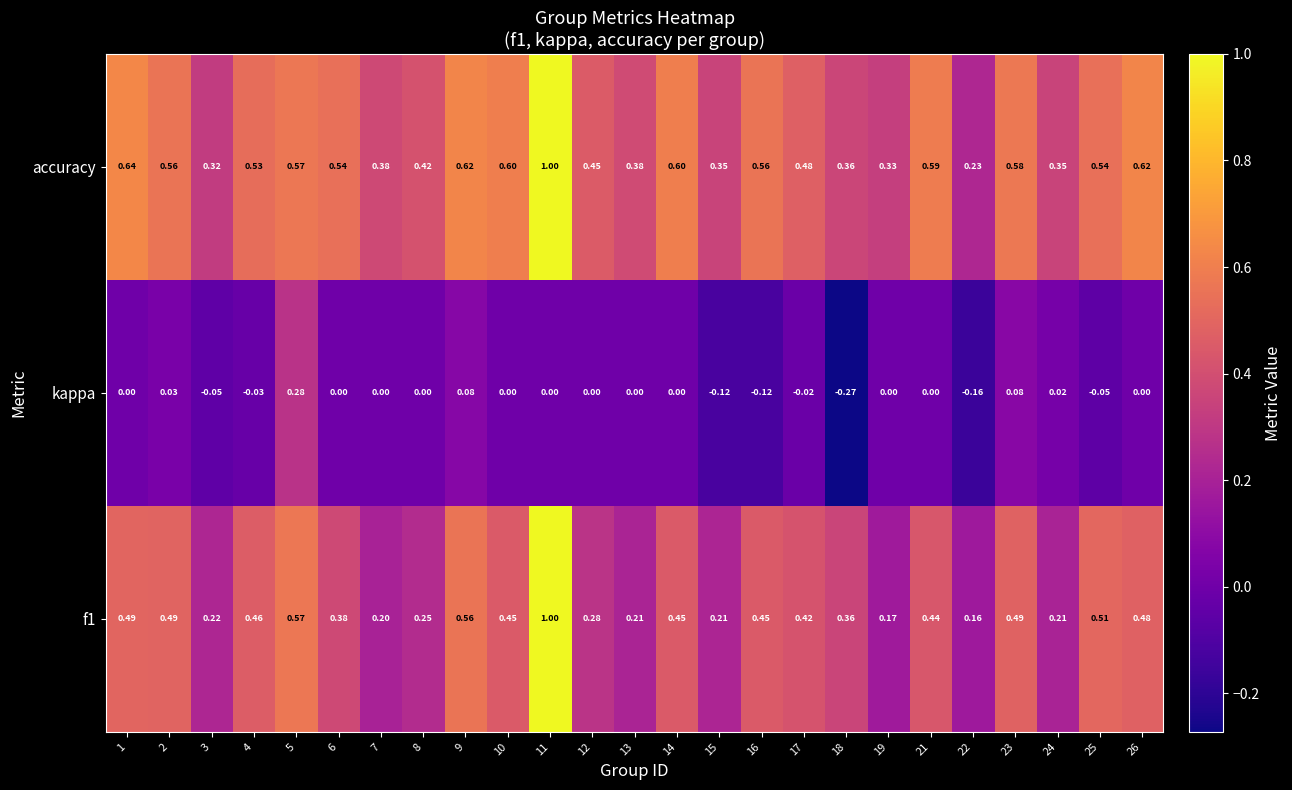

Between 4 and 17, which series saw the biggest shift?

accuracy